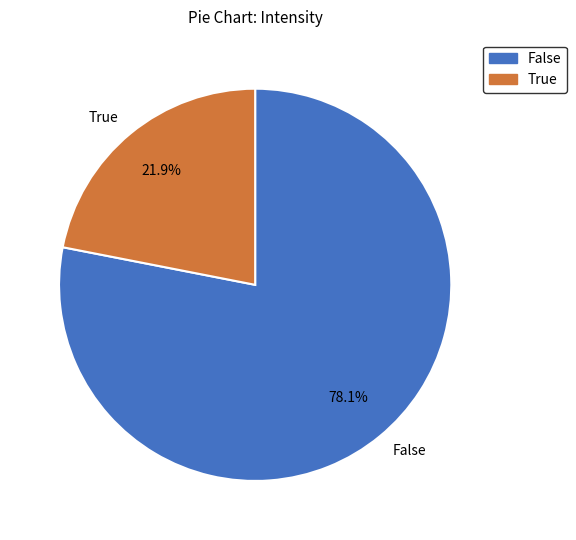

Is the sum of True and False greater than half?

Yes